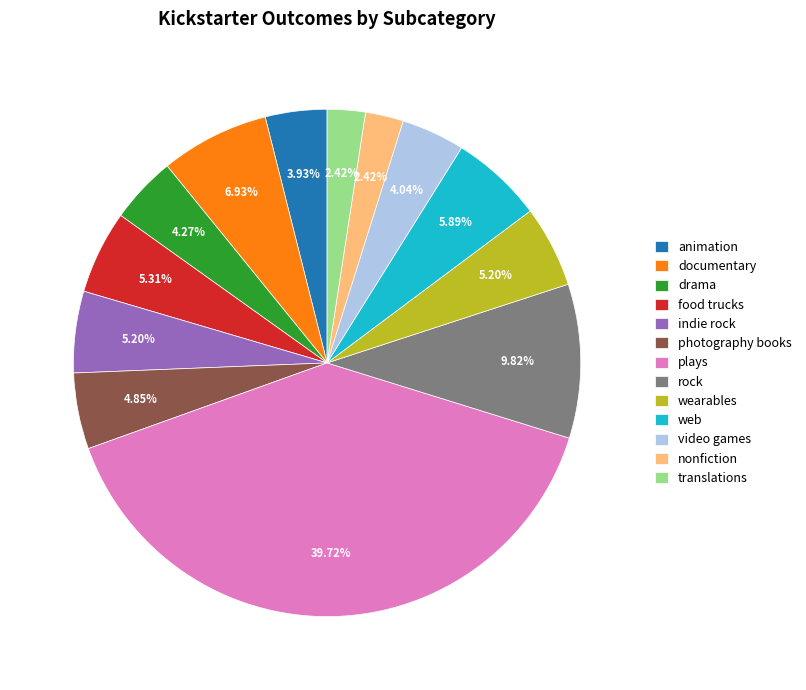

To the nearest percent, what is the average slice percentage?

8%